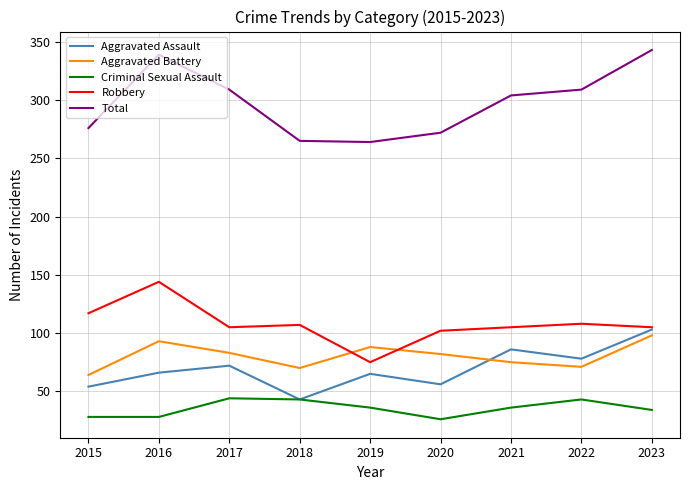

How many interior local valleys does the Aggravated Assault series have?

3